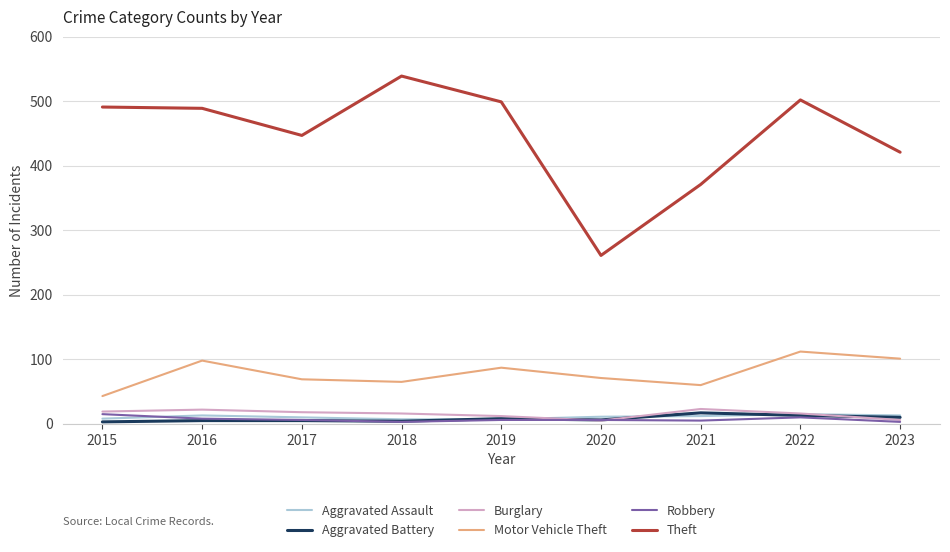

How many lines are shown in the chart?

6